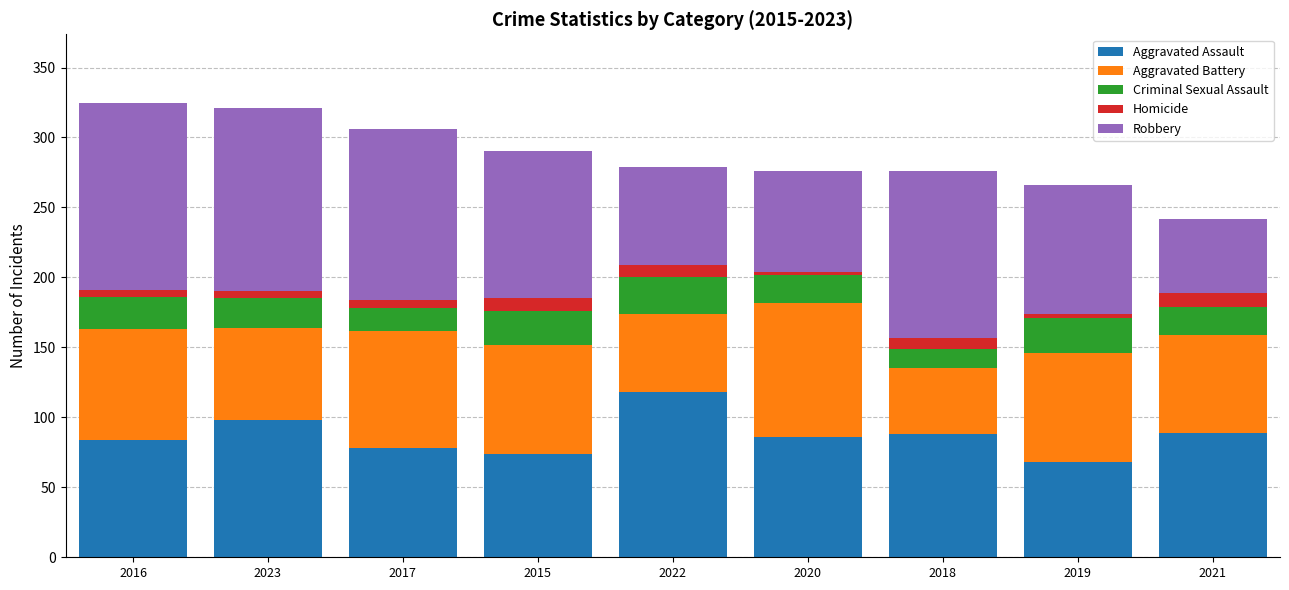

Count the number of data series in this chart.

5